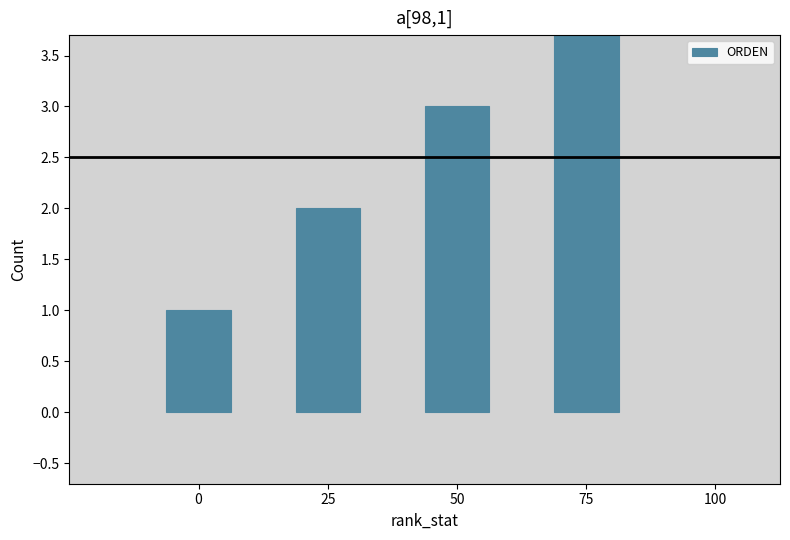

List the labels in order of value, smallest first.

0, 25, 50, 75